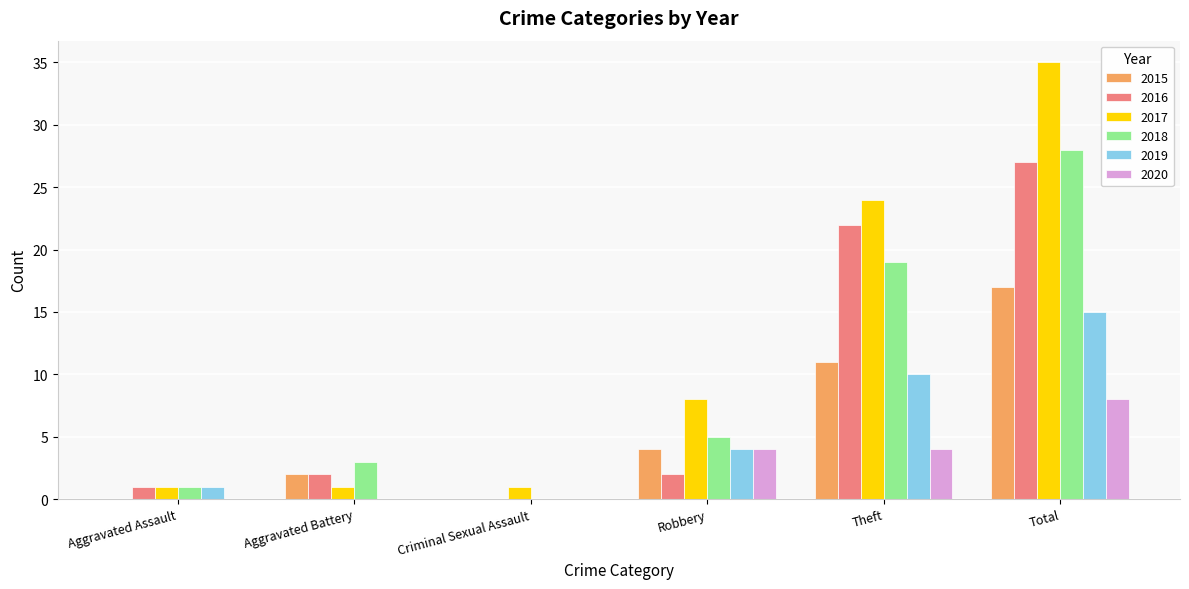

What is the sum of the 2020 values at Aggravated Battery and Theft?

4